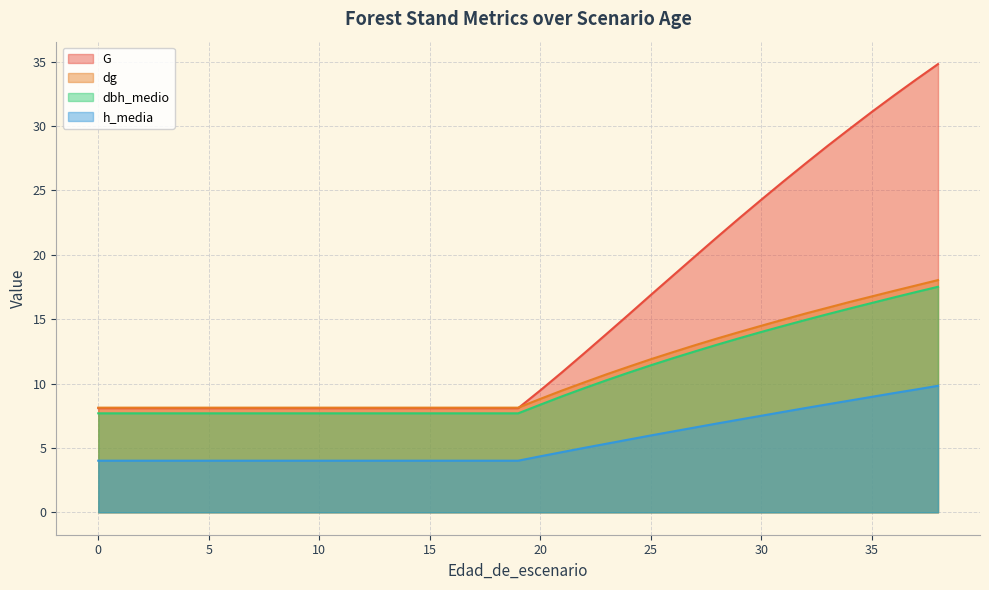

What are all the series names shown in the legend?

G, dg, dbh_medio, h_media